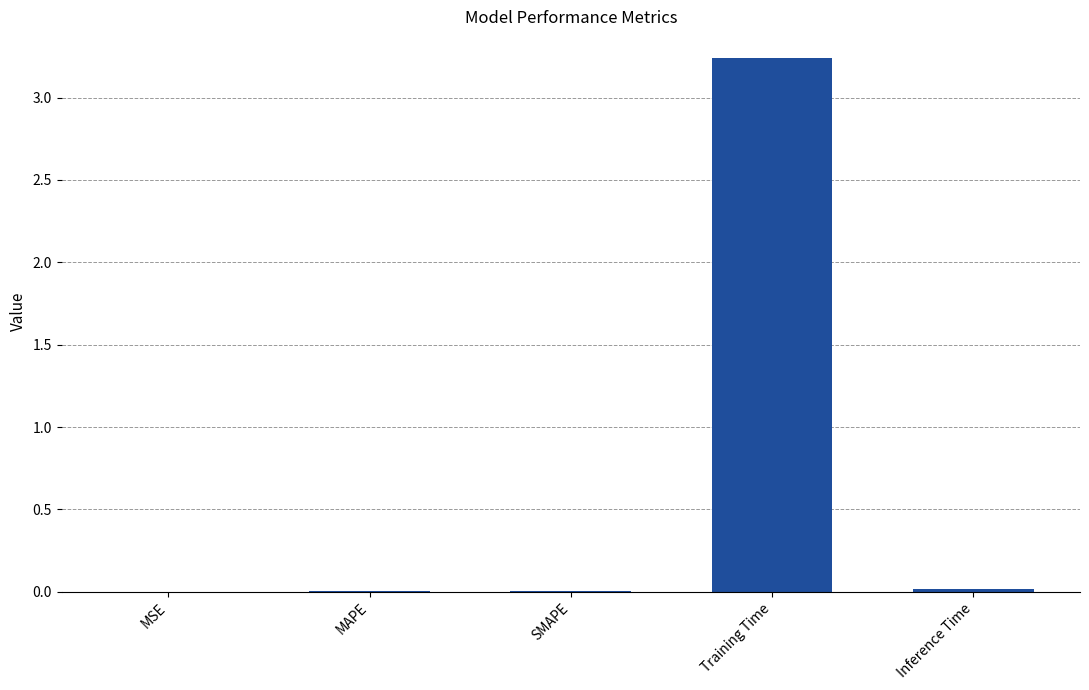

What is the sum of all values?

3.3